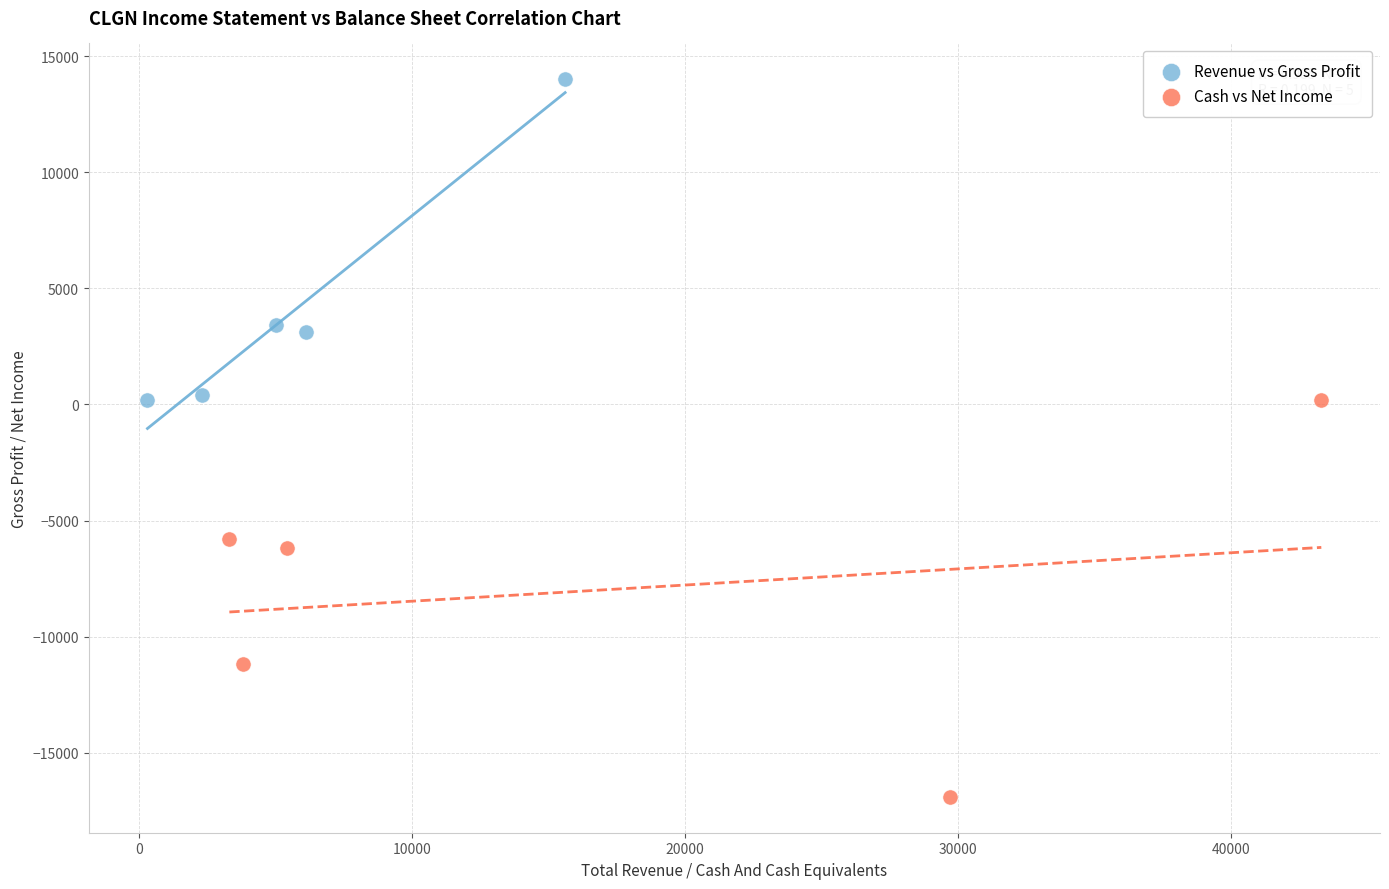

Which series contains the highest Y value?

Revenue vs Gross Profit